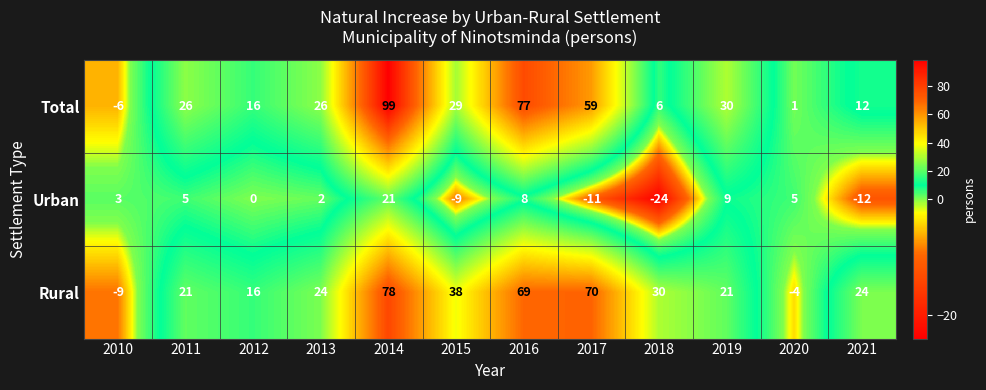

The value of Total at 2021 is 12. True or false?

True